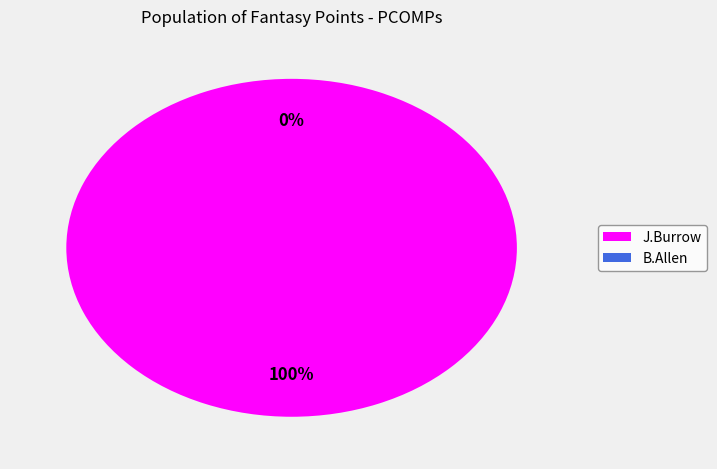

To the nearest percent, what is the combined percentage of B.Allen and J.Burrow?

100%